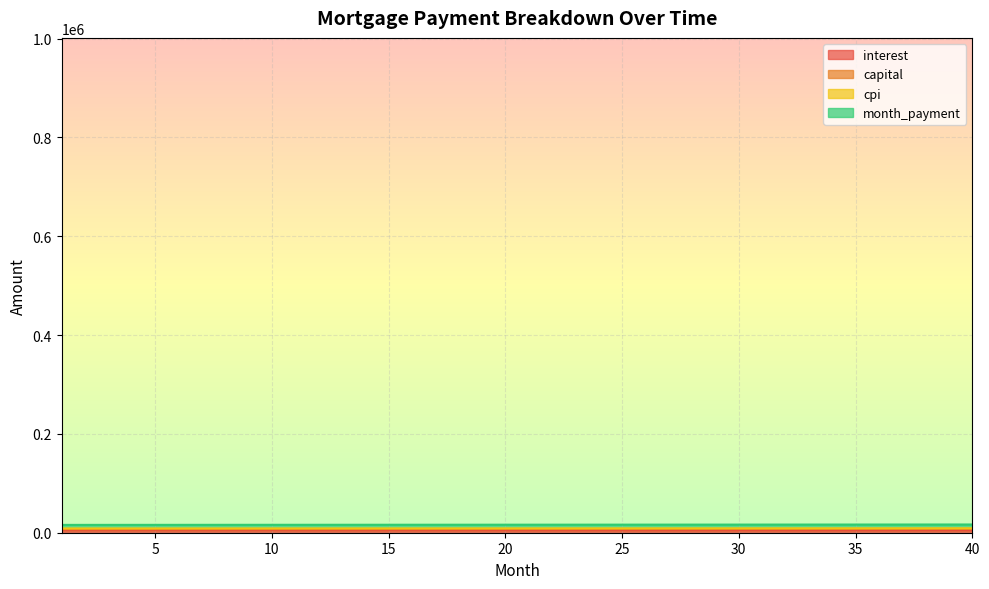

True or false: interest and capital cross at least once.

False